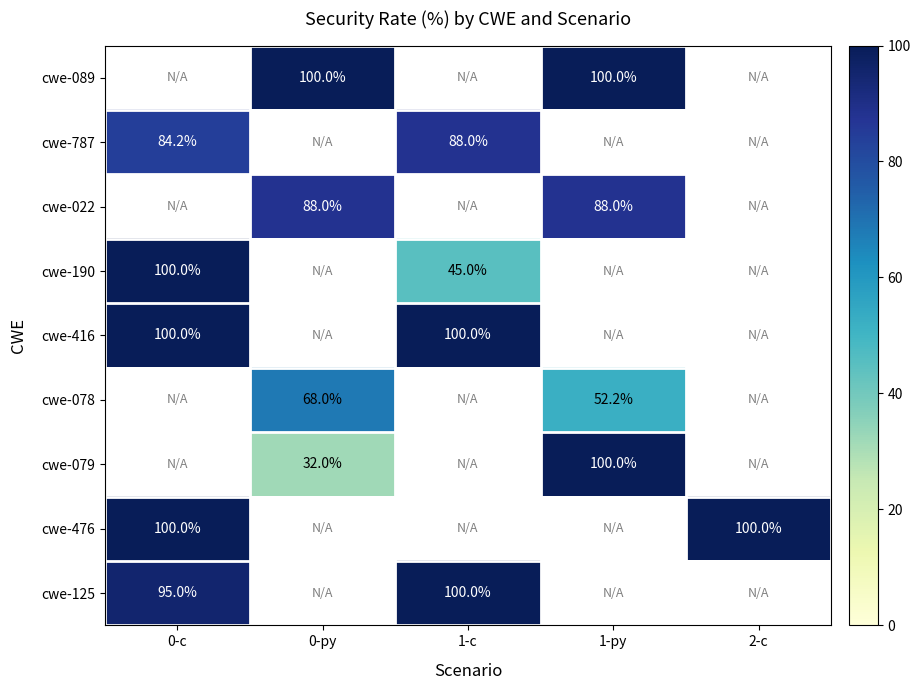

At which category does the chart reach its minimum across all series?

0-py